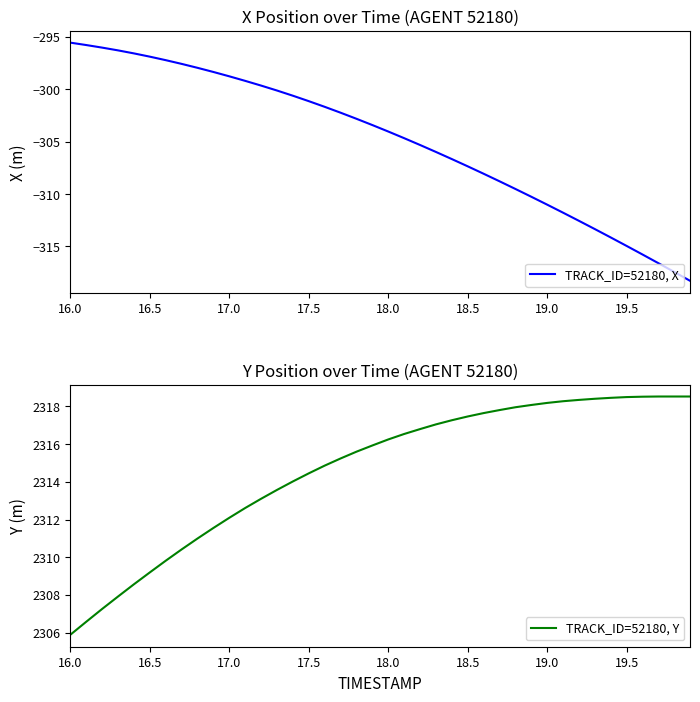

What is the difference between the maximum and minimum values in the TRACK_ID=52180, X series?

22.7